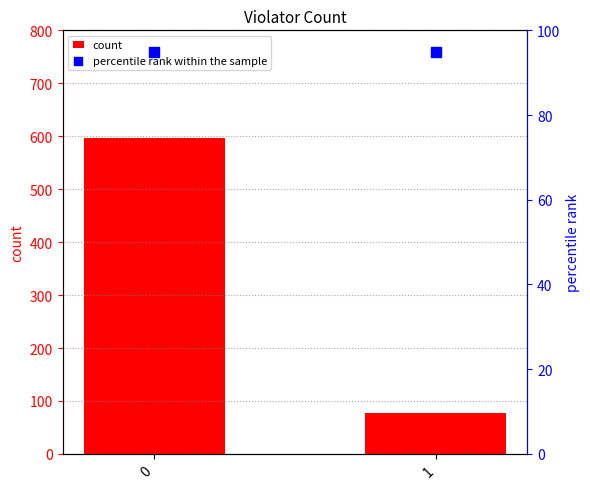

Is the value of count at 1 greater than the value of percentile rank within the sample at 0?

No